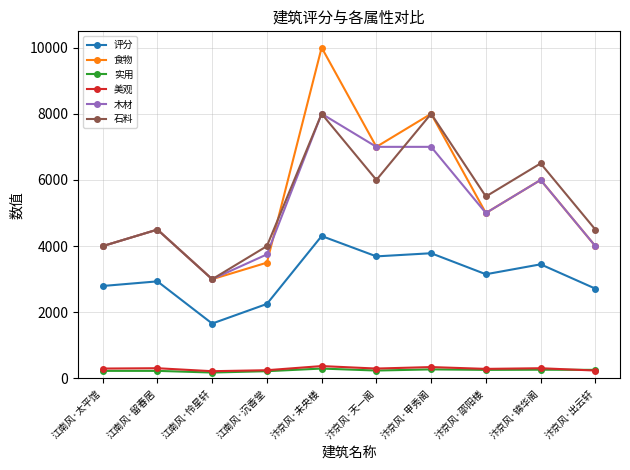

What is the difference between the highest and lowest values at 汴京风·未央楼?

9700